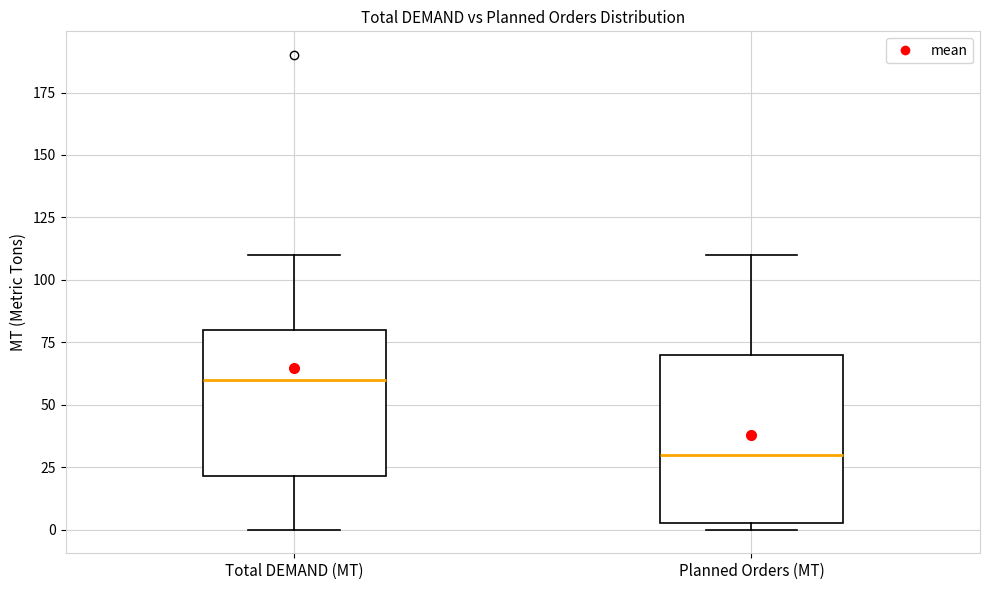

Which box is the tallest, from its lower edge to its upper edge?

Planned Orders (MT)